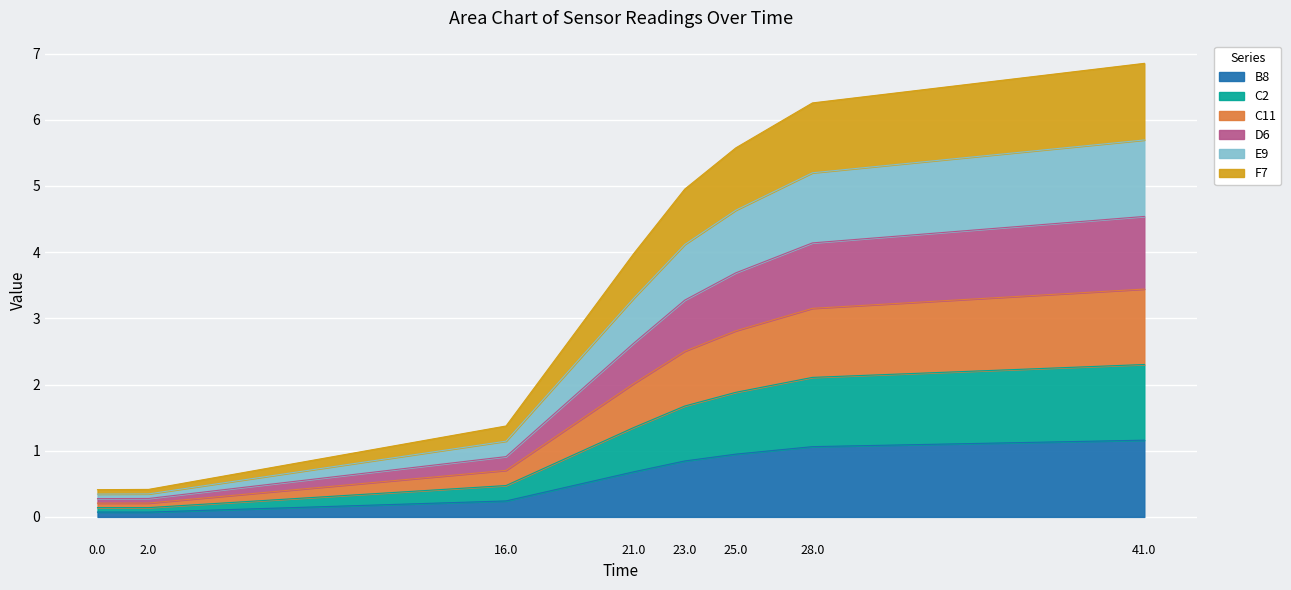

What is the highest value of the B8 series?

1.2